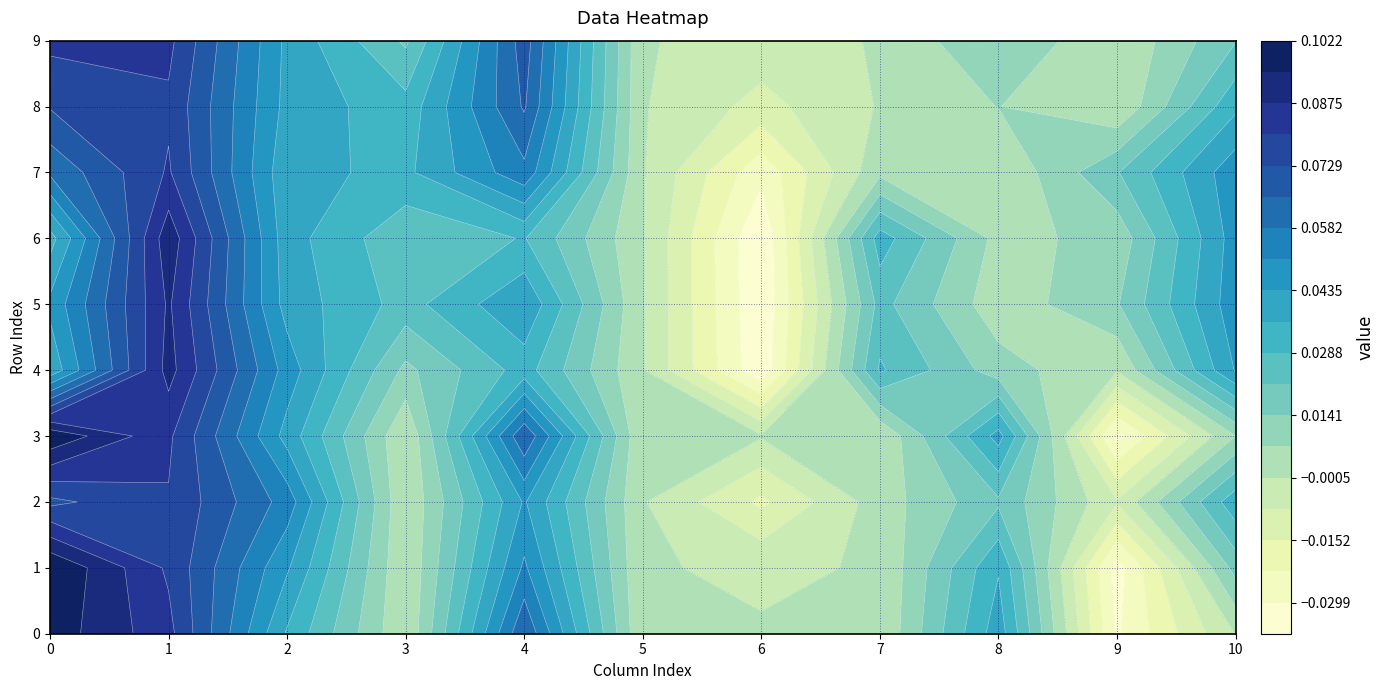

How many 1 values are between 0 and 1?

10